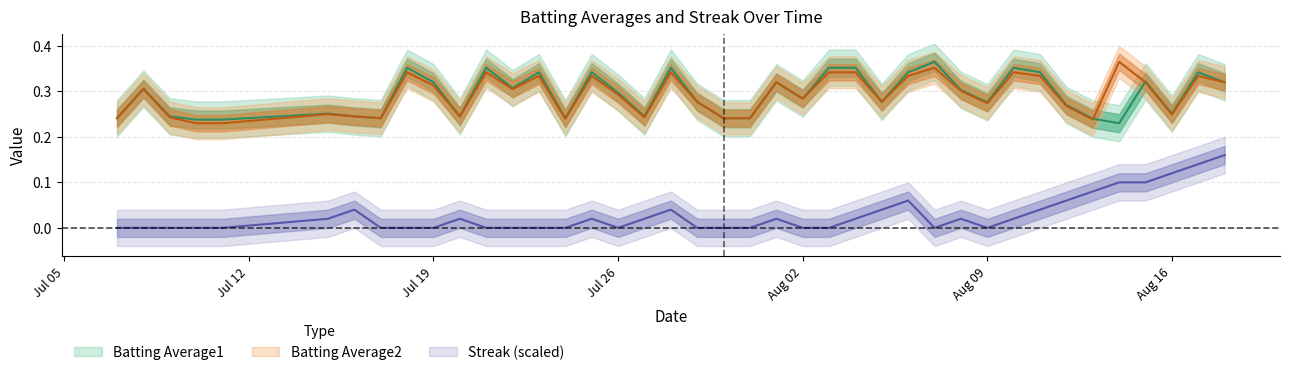

Which series has the largest total across all categories?

Batting Average1